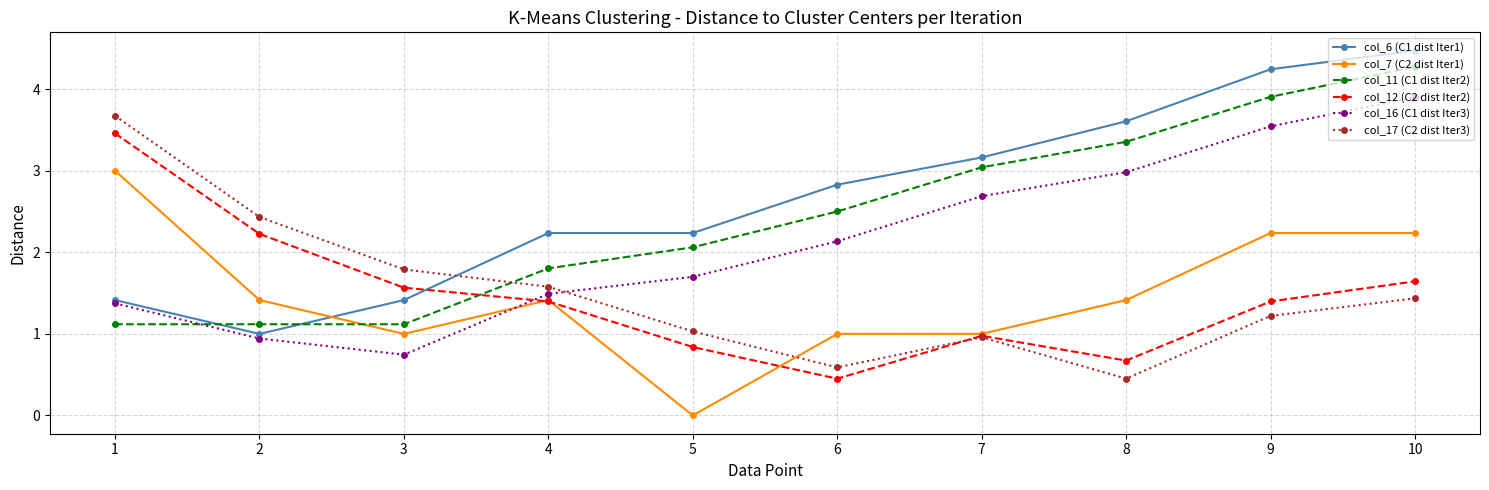

What is the value of the col_17 (C2 dist Iter3) point at the 1st from the left?

3.7